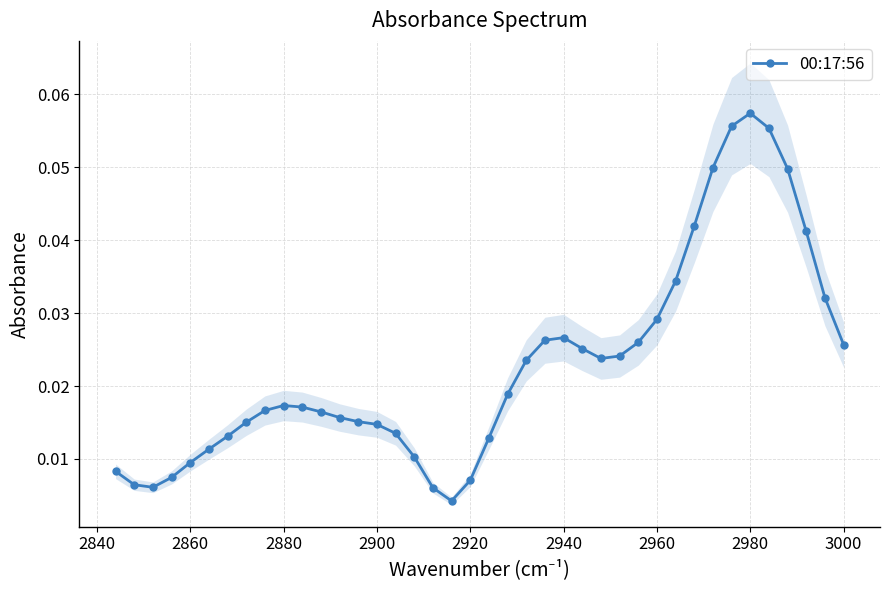

Count the number of data series in this chart.

1